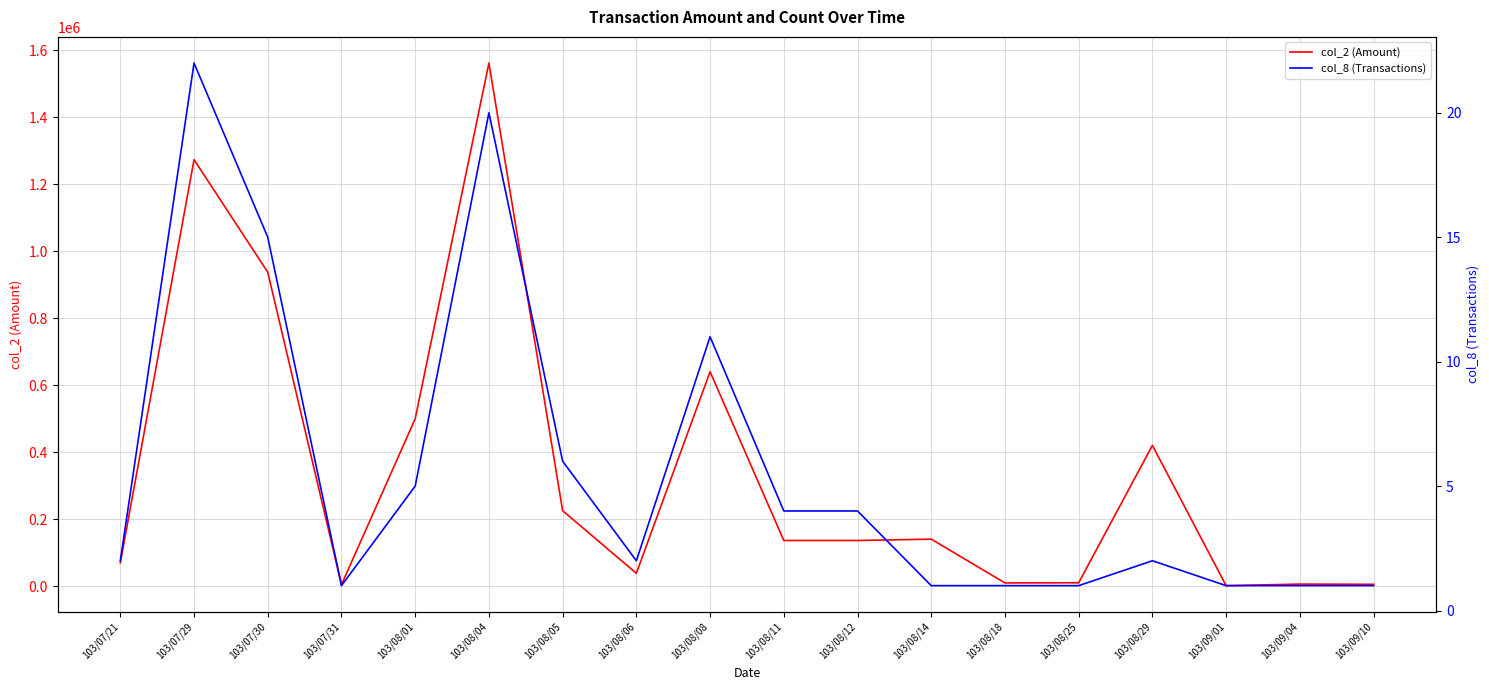

In col_2 (Amount), how many points are lower than both neighbors (excluding endpoints)?

4